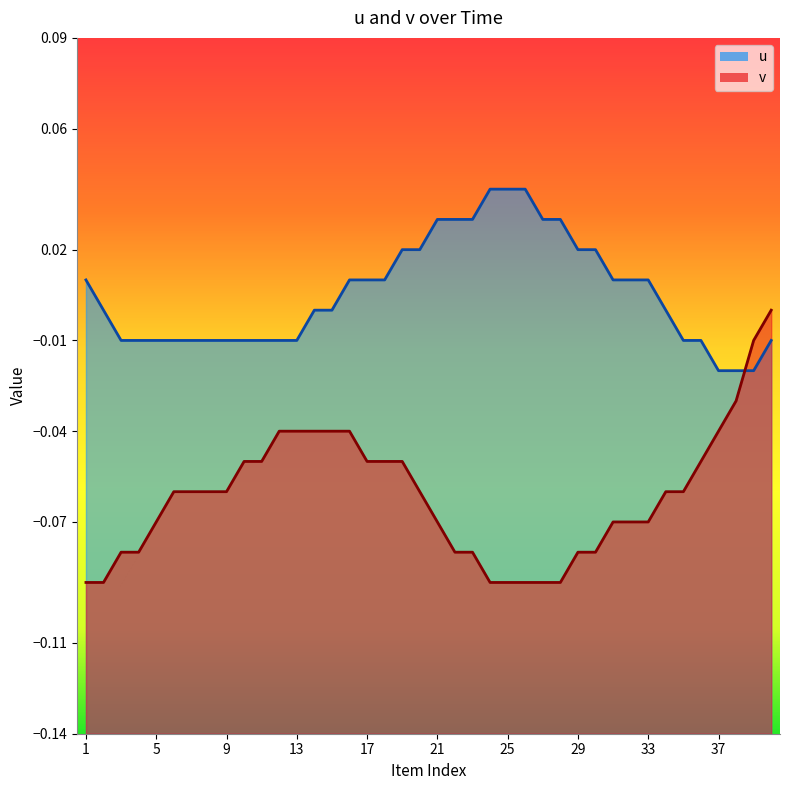

What is the sum of all v values?

-2.5